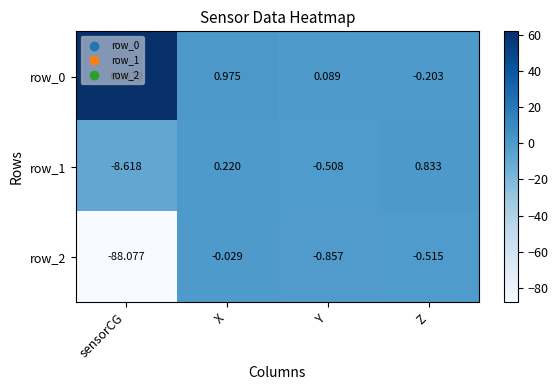

Is the value of row_0 at X greater than the value of row_2 at X?

Yes